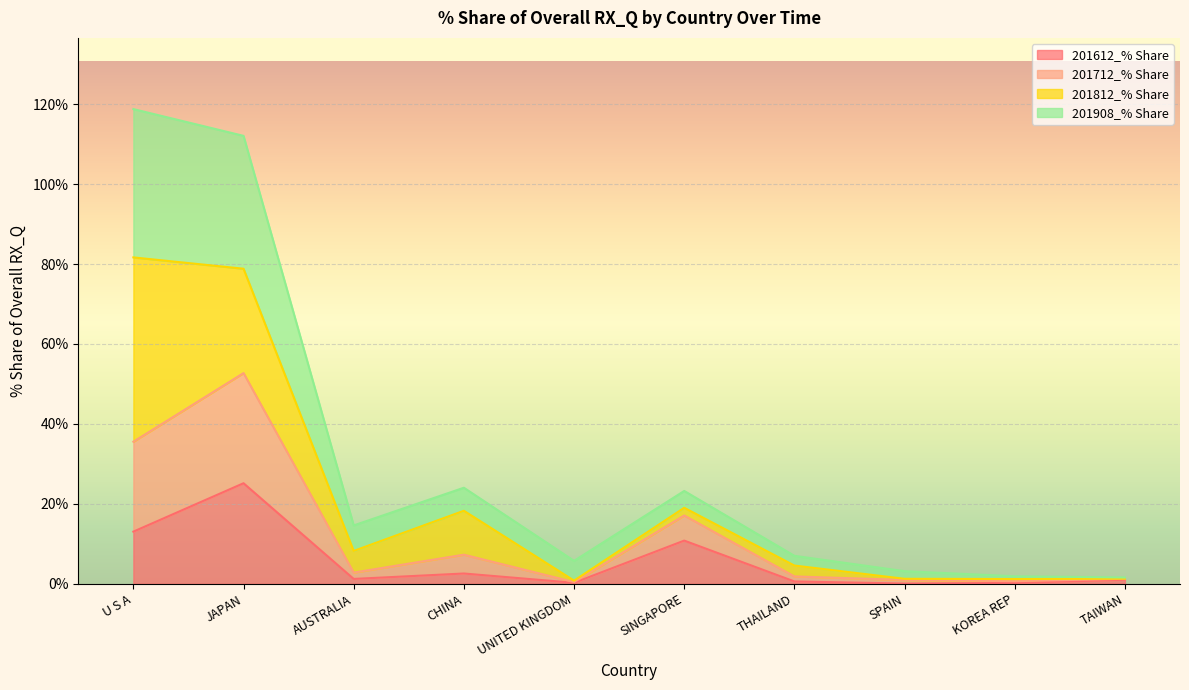

Between SINGAPORE and TAIWAN, which is larger?

SINGAPORE